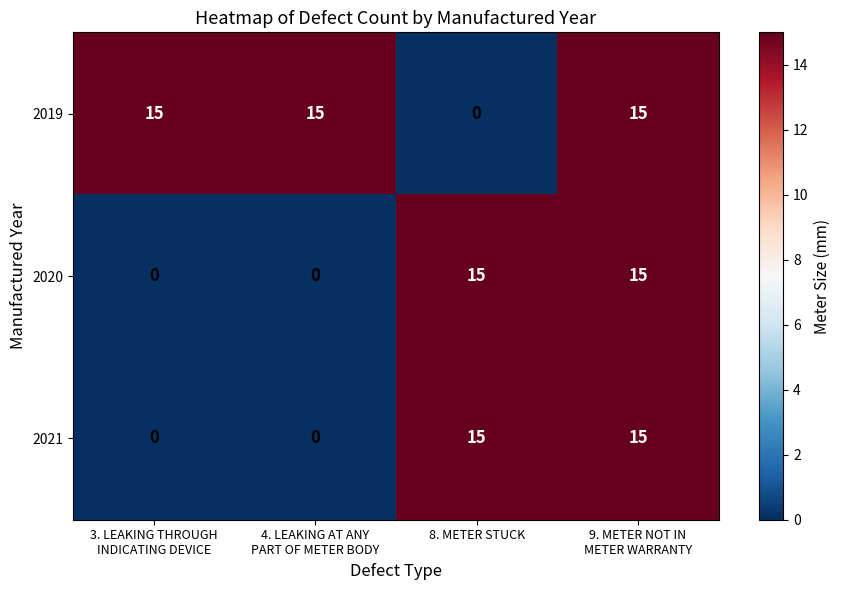

At which label does 2019 reach its minimum?

8. METER STUCK